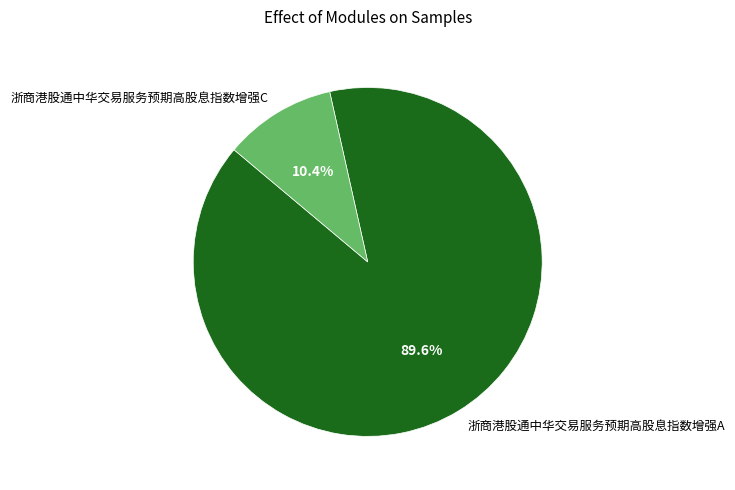

Combined, what portion of the pie is 浙商港股通中华交易服务预期高股息指数增强C and 浙商港股通中华交易服务预期高股息指数增强A?

100.0%